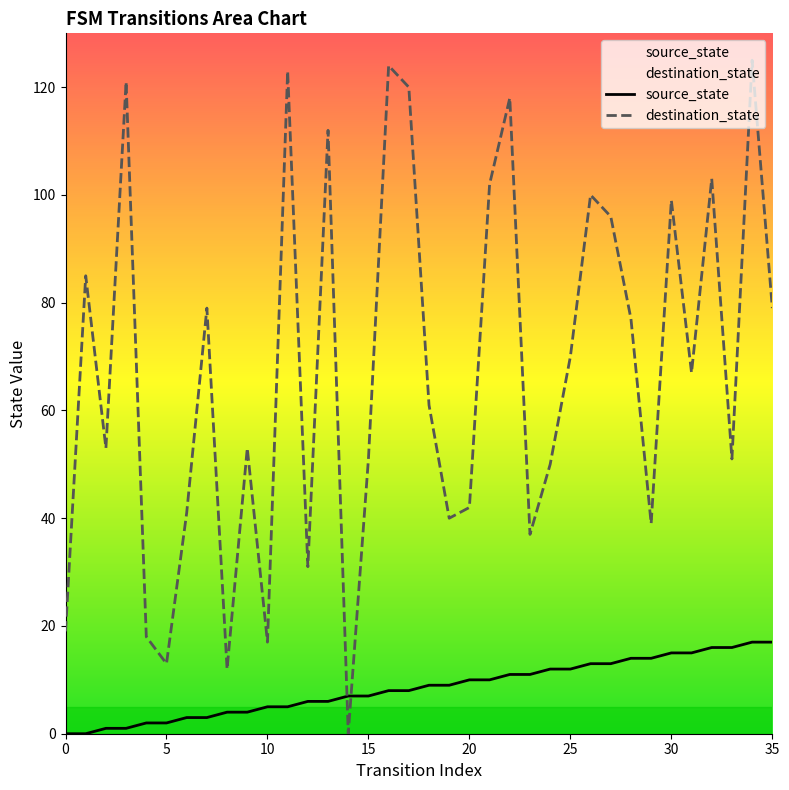

Is this an area chart (filled region under the line)?

No